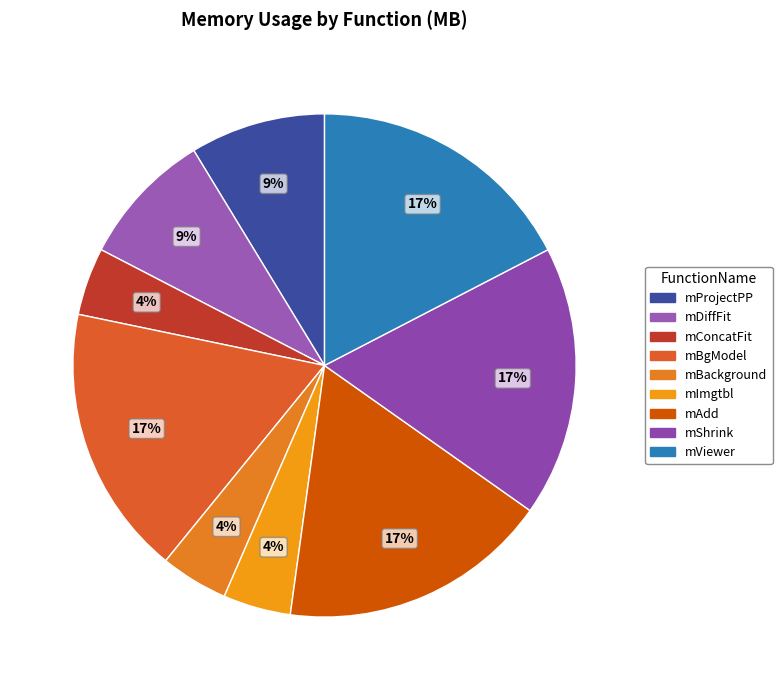

Count the number of slices in the pie.

9